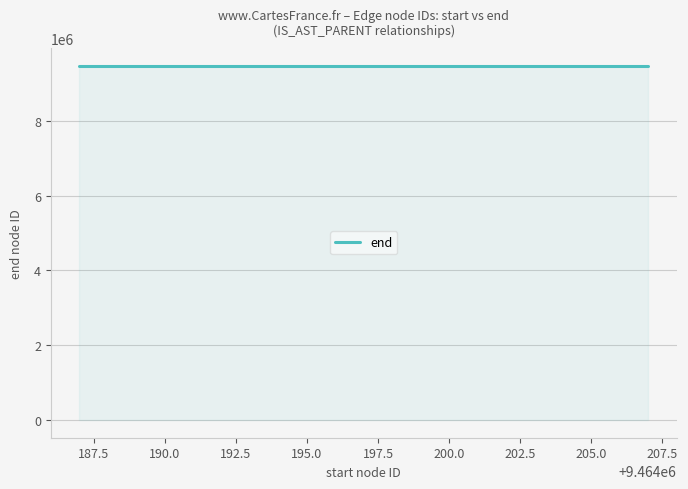

What is the difference between the second highest and minimum values?

15.5